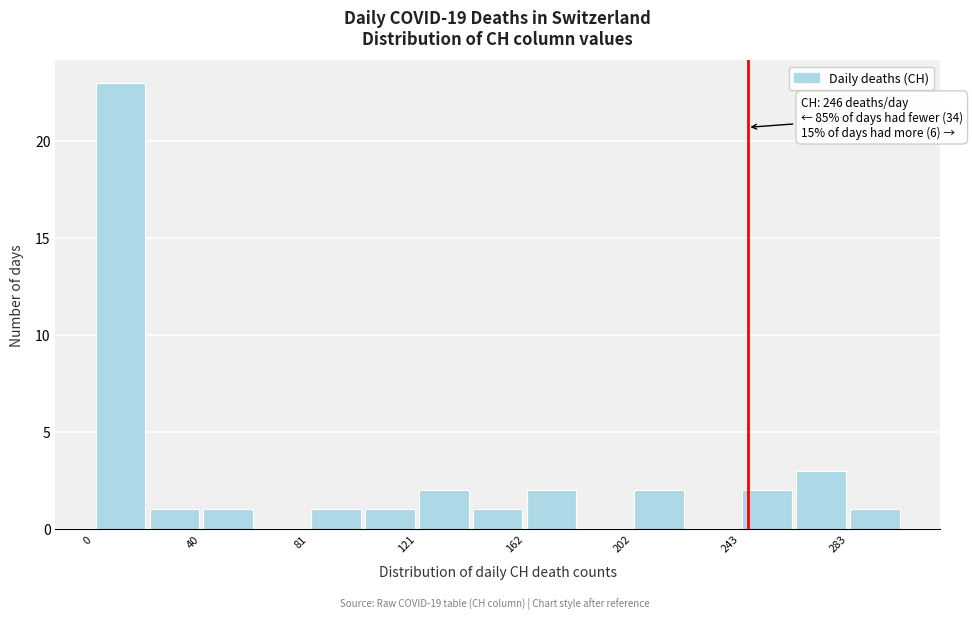

Over which range of the x-axis is the bar tallest?

0 to 20